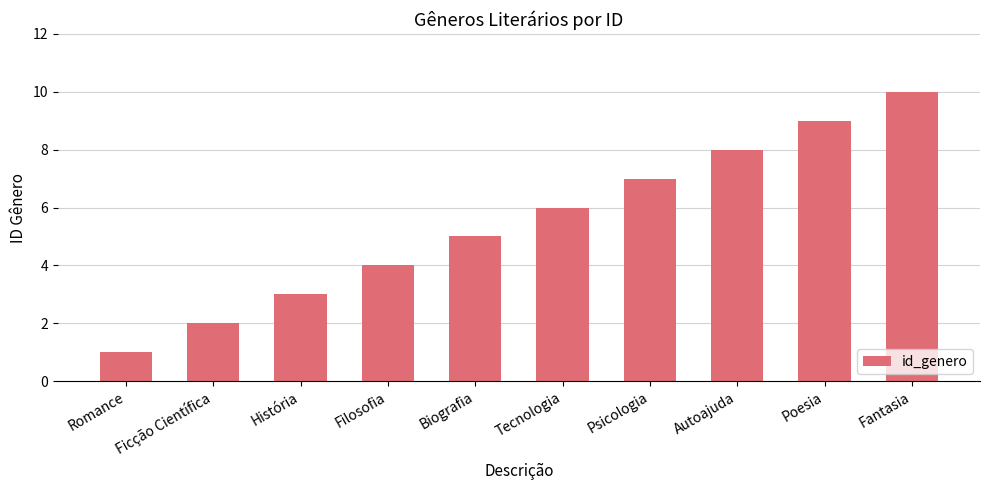

The value at Tecnologia is 6. True or false?

True